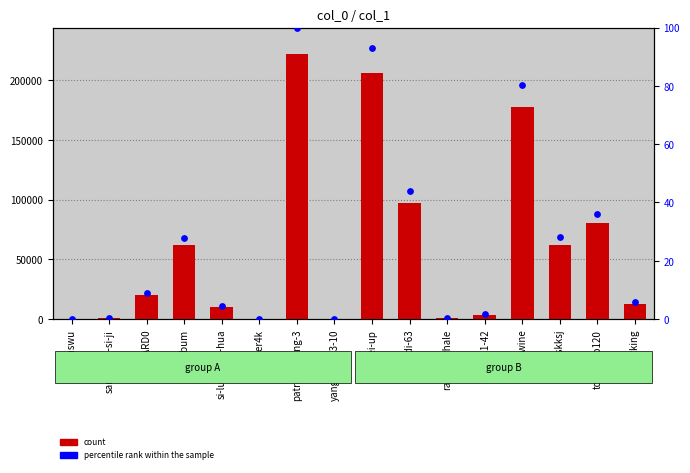

At which category is the sum across all series the highest?

patrick-zhang-3